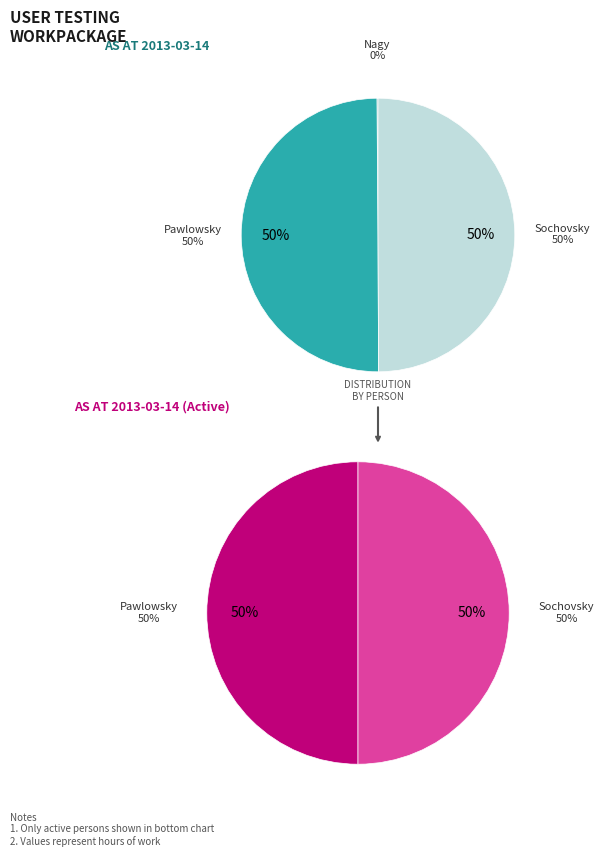

To the nearest percent, what is the difference between the largest and smallest slice percentages?

50%